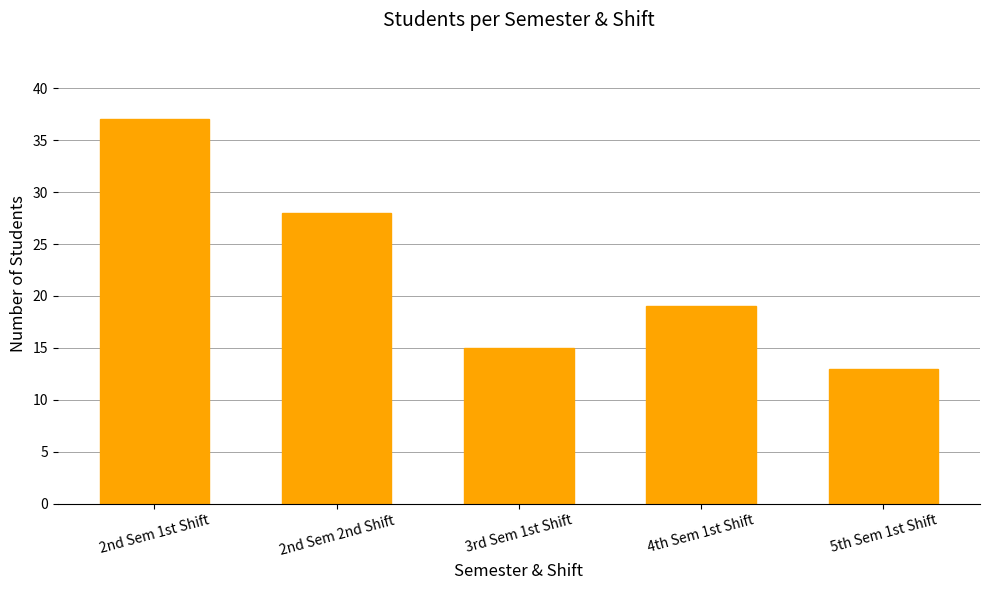

List the labels in order of value, smallest first.

5th Sem 1st Shift, 3rd Sem 1st Shift, 4th Sem 1st Shift, 2nd Sem 2nd Shift, 2nd Sem 1st Shift